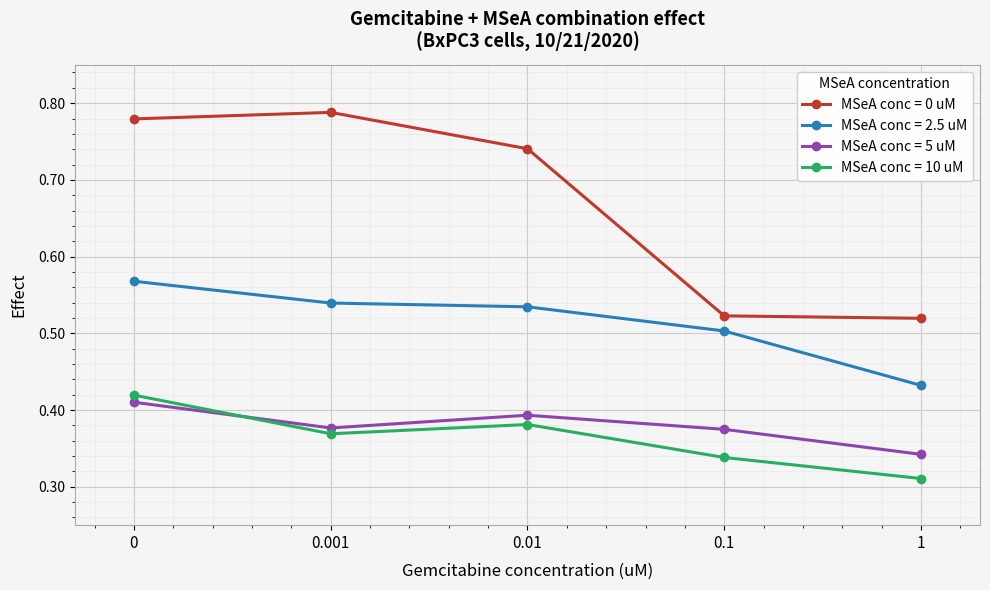

How many lines are shown in the chart?

4